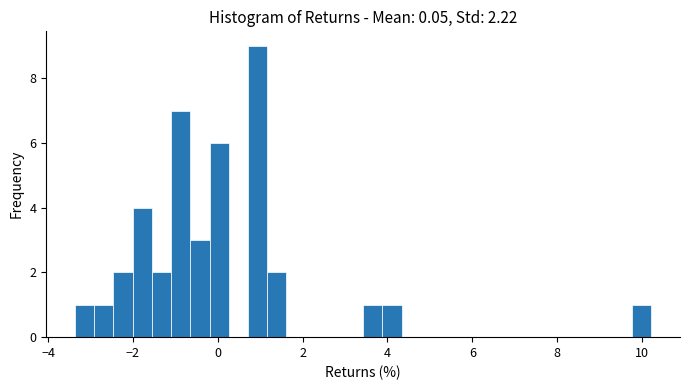

Read against the x-axis, roughly where is the centre of the tallest bar?

1.0